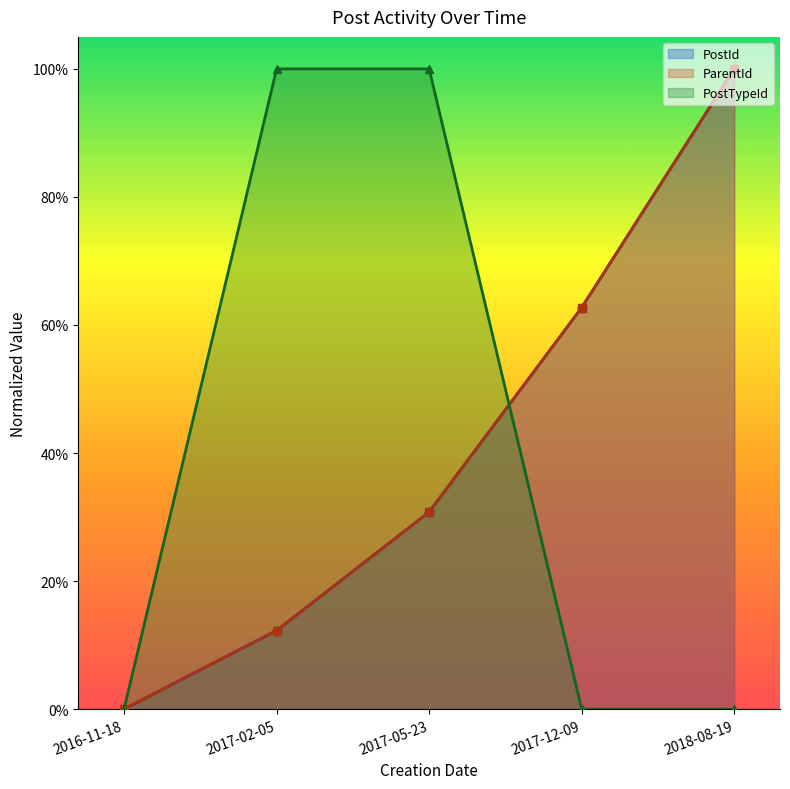

Between 2017-05-23 and 2017-02-05, which is larger?

2017-05-23